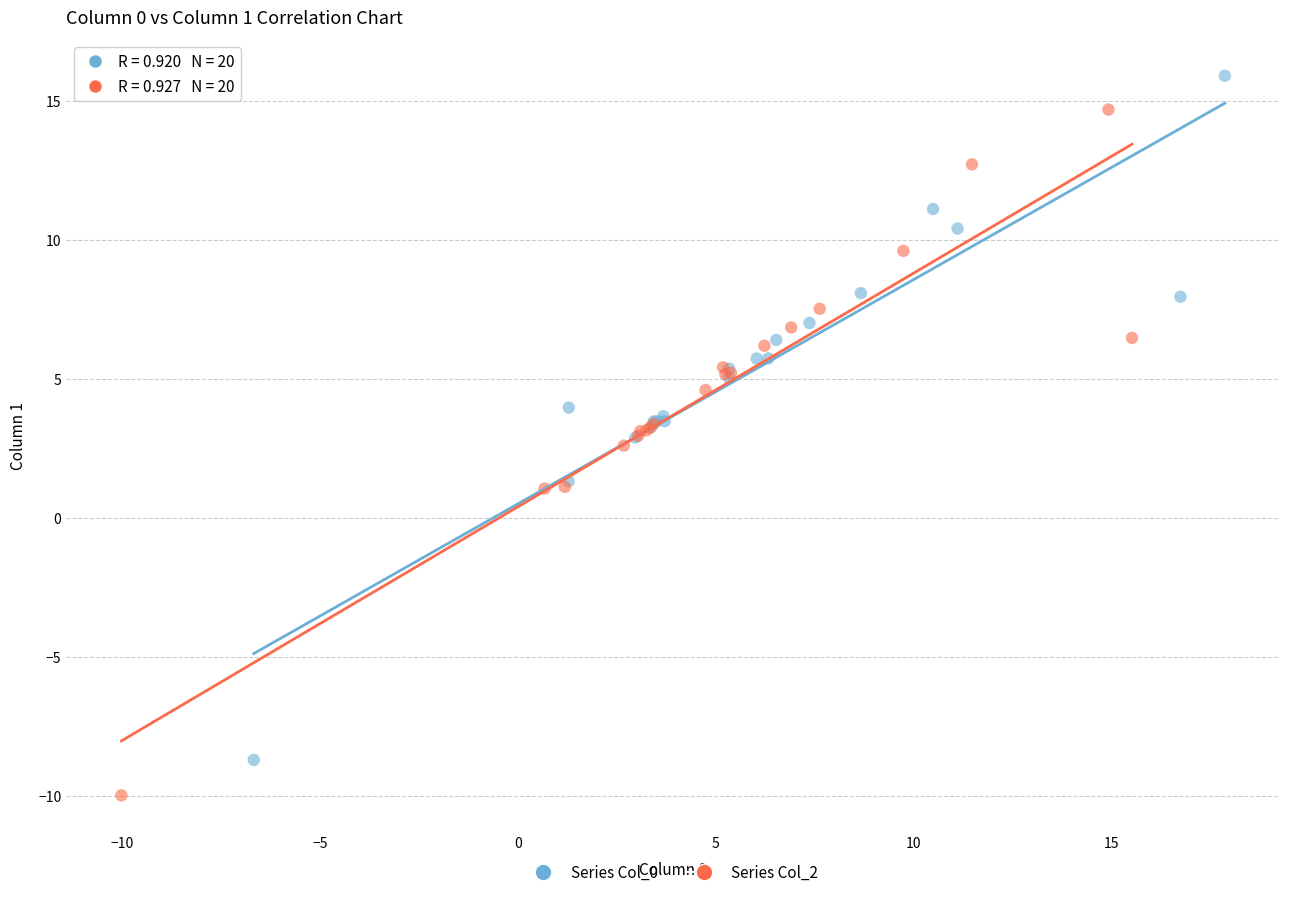

Which series contains the highest Y value?

Series Col_0